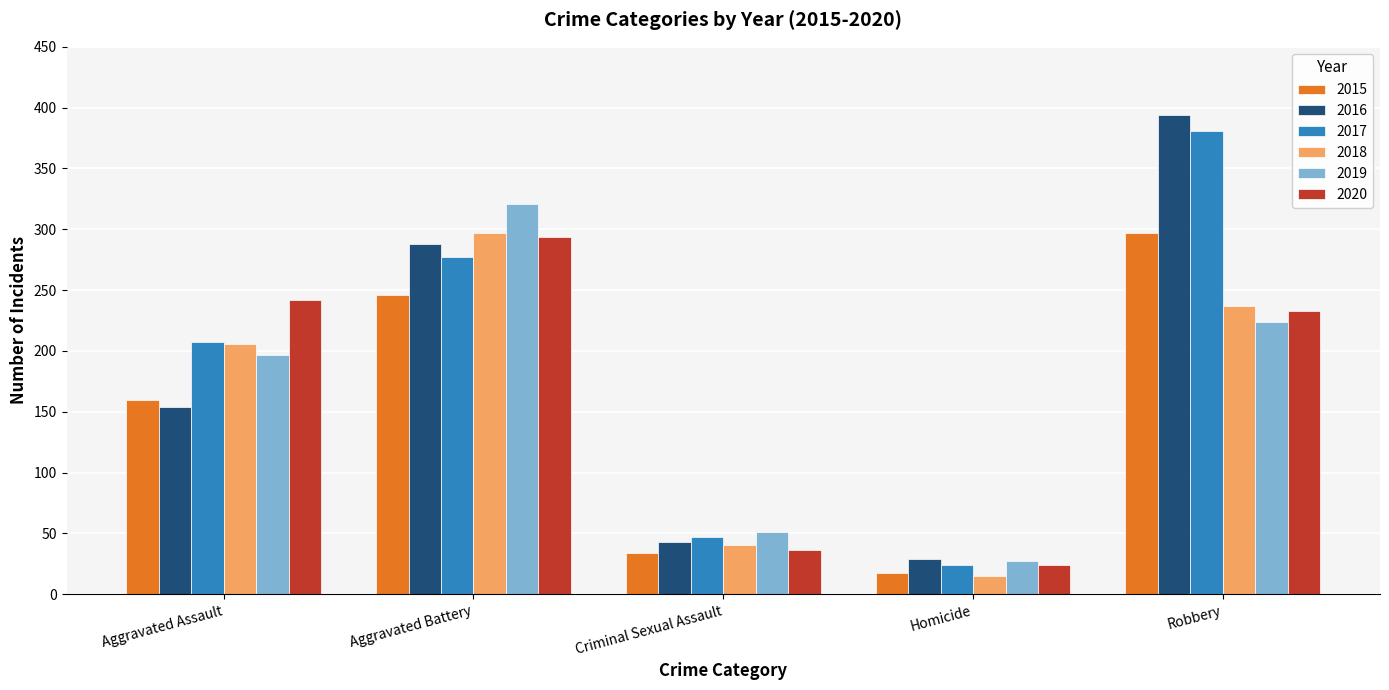

Is the value of 2016 at Aggravated Battery greater than the value of 2020 at Aggravated Battery?

No